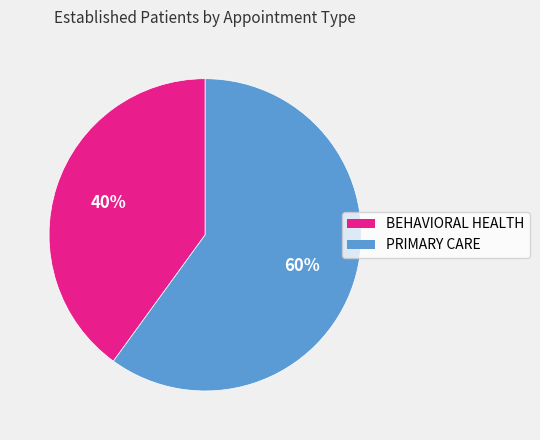

Between PRIMARY CARE and BEHAVIORAL HEALTH, which is larger?

PRIMARY CARE